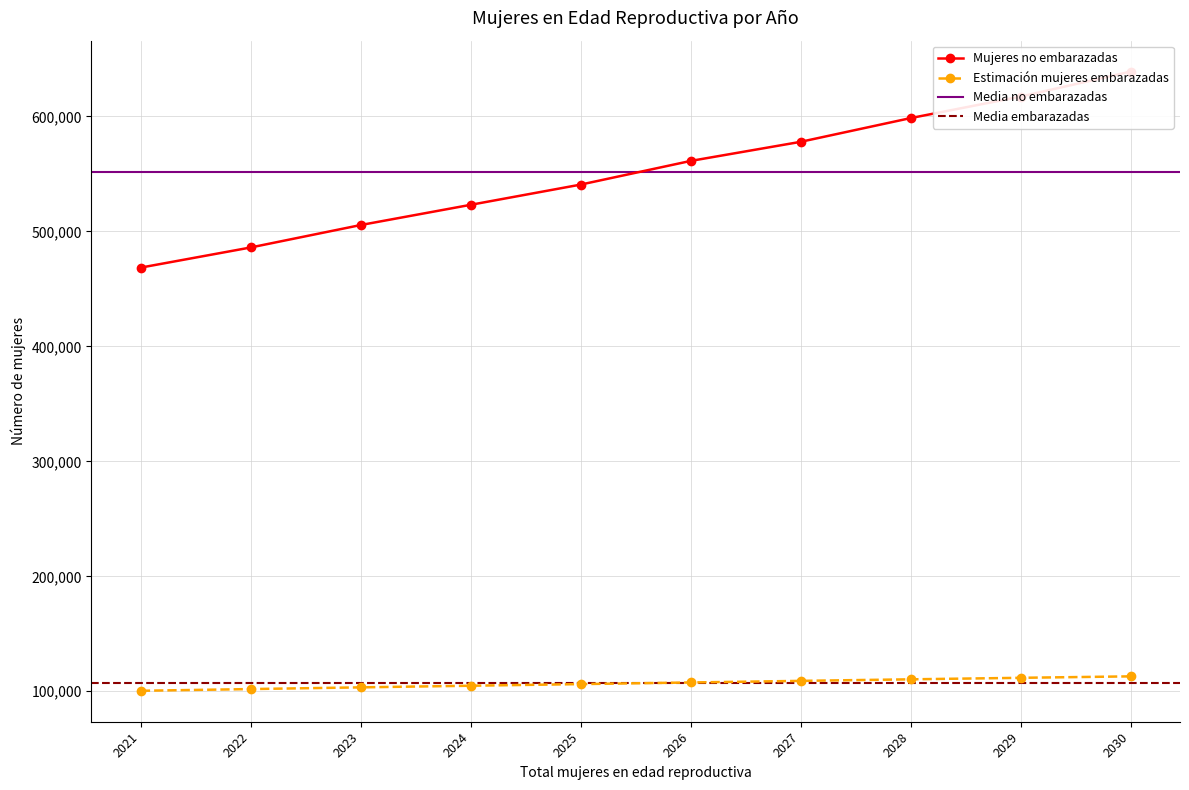

The Mujeres no embarazadas series shows 849777.4 at 2030. True or false?

False